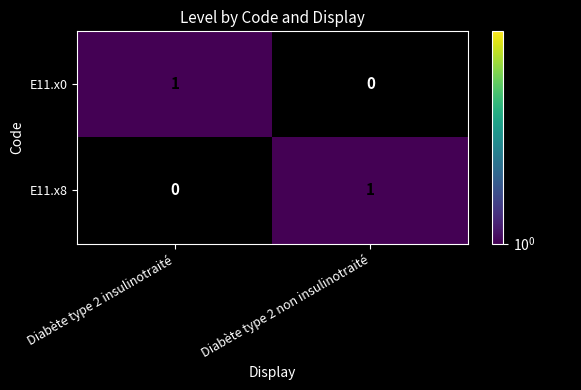

Count the number of data series in this chart.

2